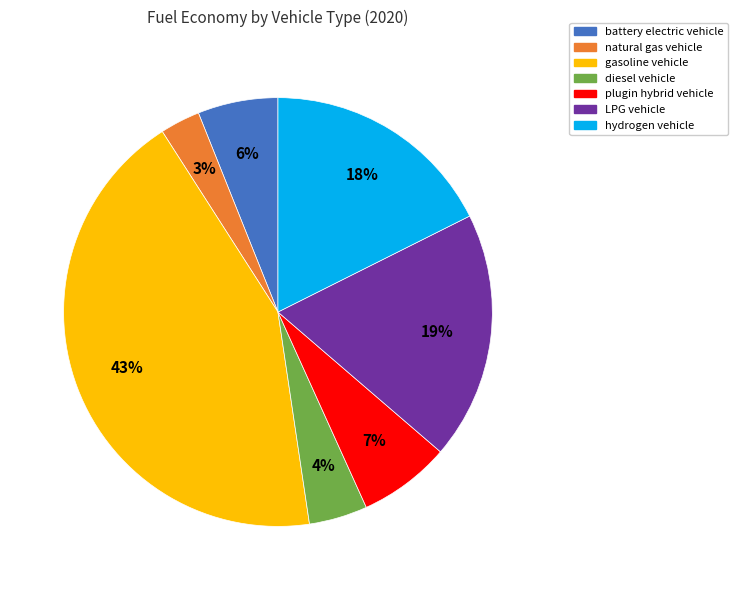

The battery electric vehicle slice represents 6% of the pie. True or false?

True